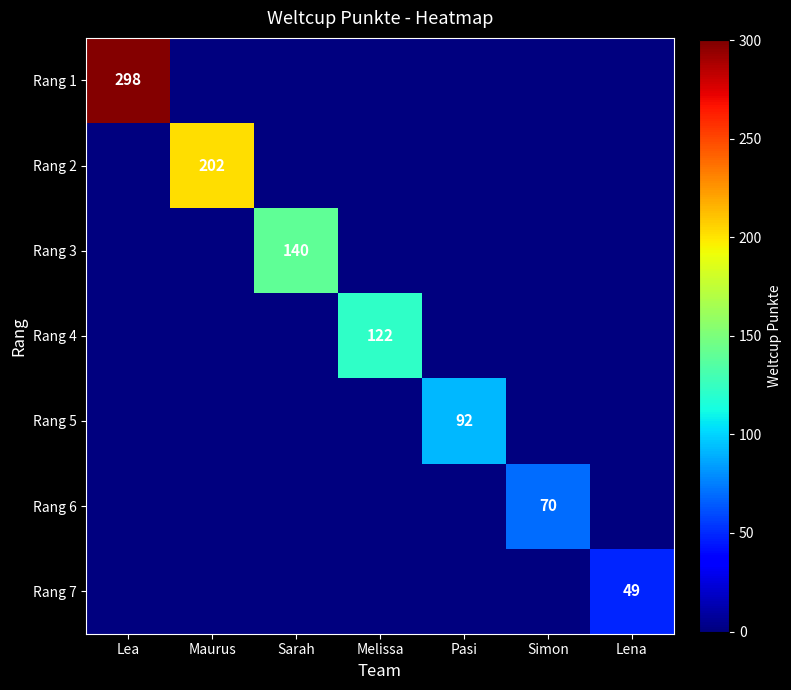

The Rang 4 series shows 122 at Melissa. True or false?

True